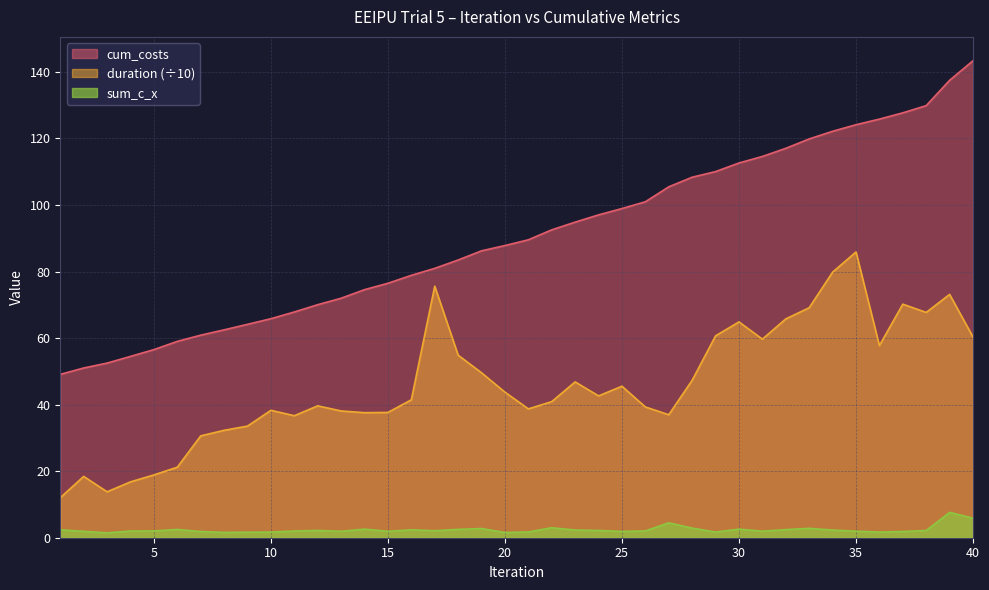

True or false: sum_c_x and duration cross at least once.

False